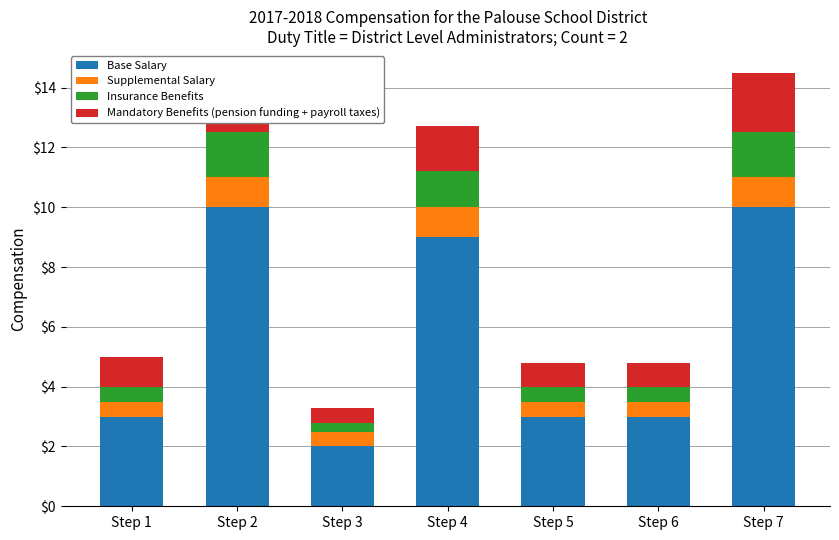

What is the minimum value for Insurance Benefits?

0.3